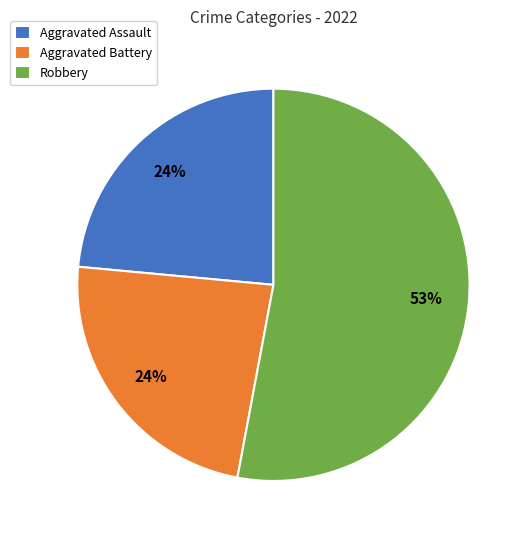

What is the largest slice in the pie chart?

Robbery